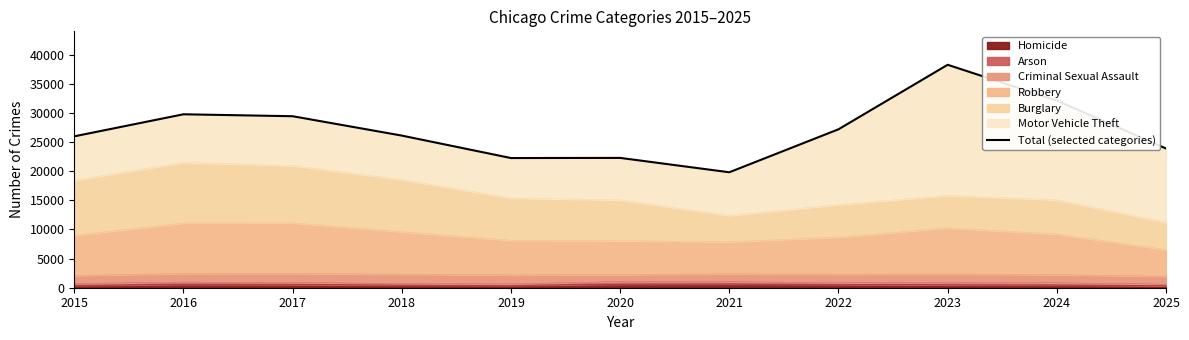

How many data points does each series have?

11